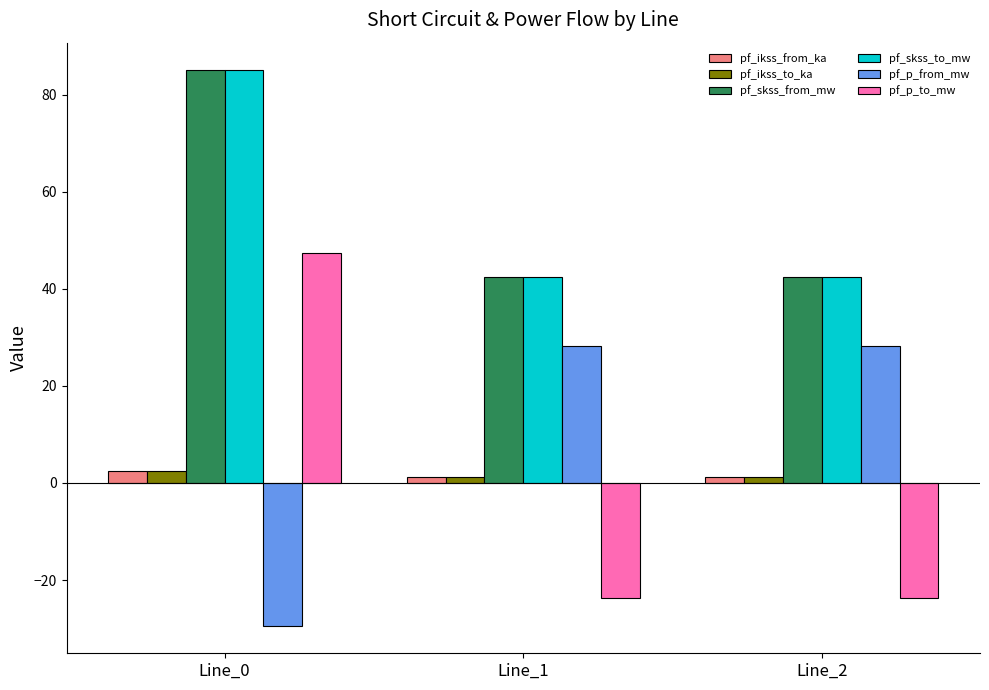

What is the difference between the second highest and minimum values in the pf_p_from_mw series?

57.6